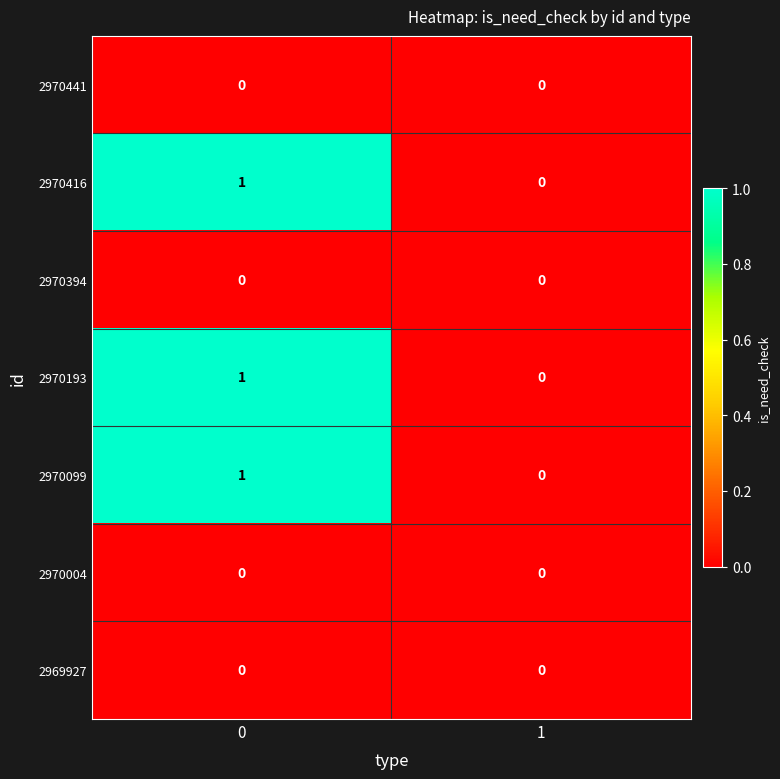

Is the value of 2970416 at 0 greater than the value of 2970193 at 1?

Yes